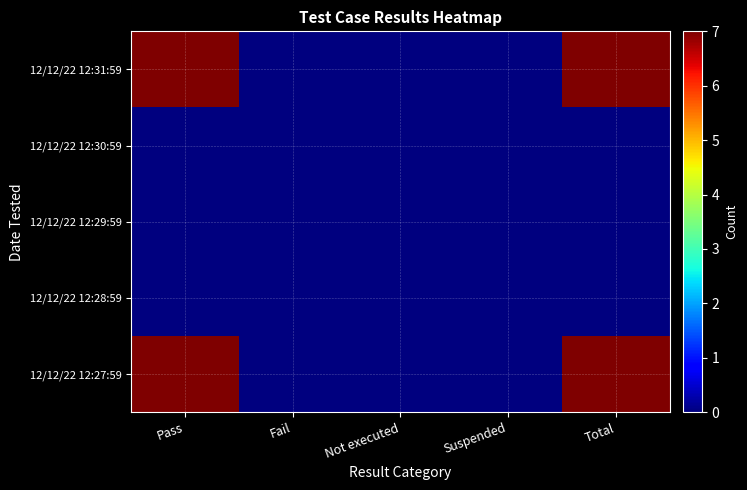

How many distinct data groups are displayed?

5